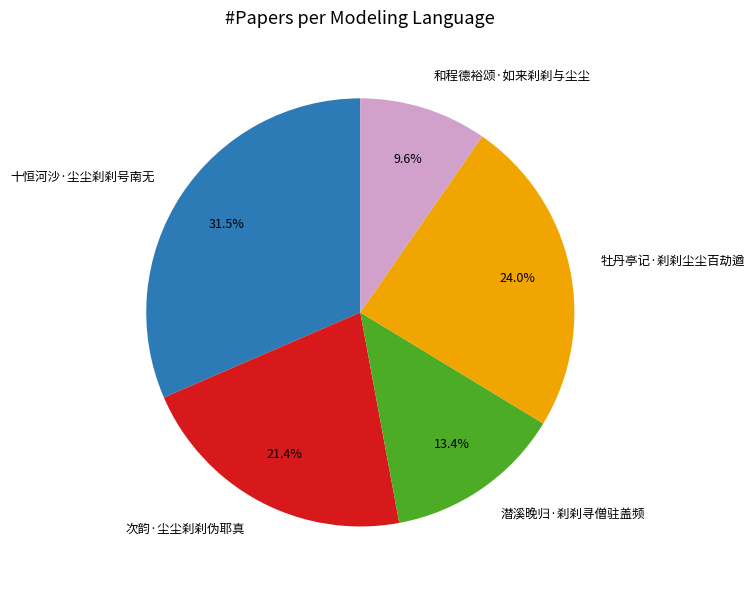

Rank the categories by value from lowest to highest.

和程德裕颂·如来刹刹与尘尘, 潜溪晚归·刹刹寻僧驻盖频, 次韵·尘尘刹刹伪耶真, 牡丹亭记·刹刹尘尘百劫遒, 十恒河沙·尘尘刹刹号南无